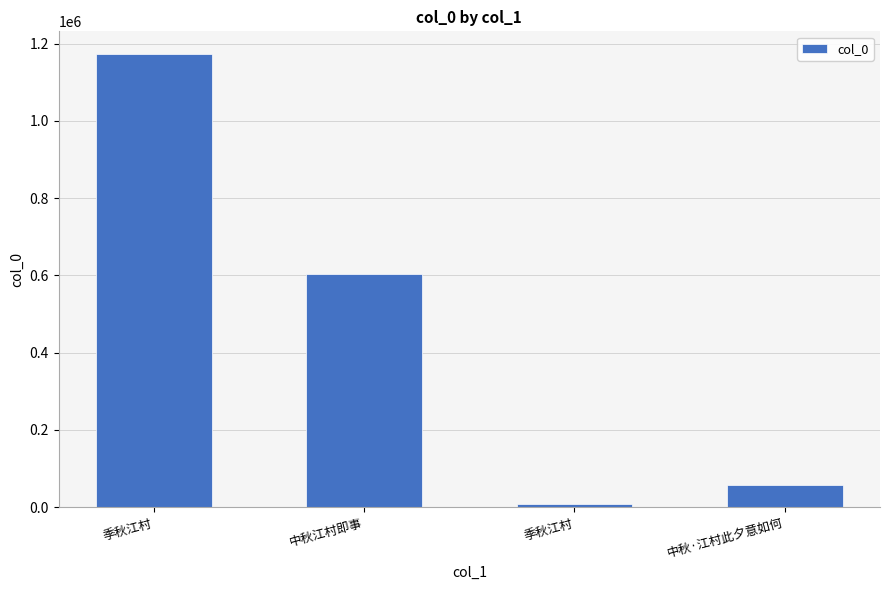

Does the chart contain any negative values?

No